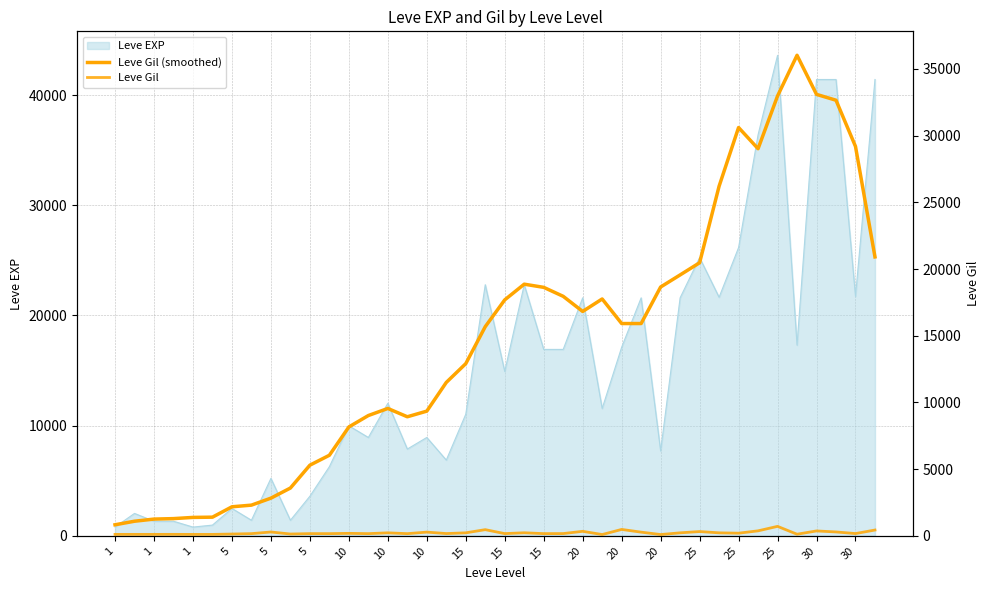

What is the total value across all series at 20?

17168